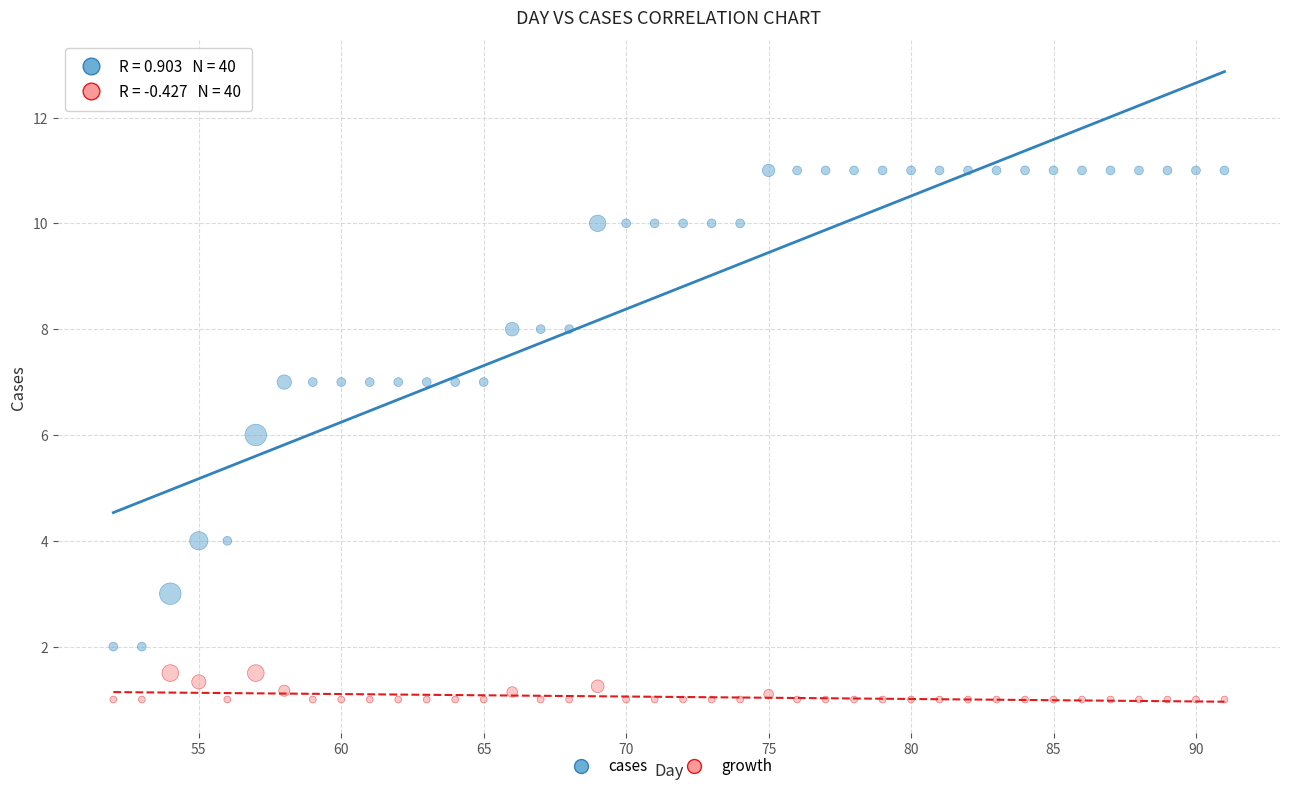

Across all data points, what is the range of Y values (max minus min)?

10.0